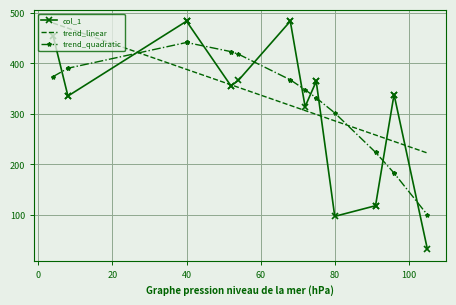

Is it true that trend_linear equals 401.4 at 80?

False